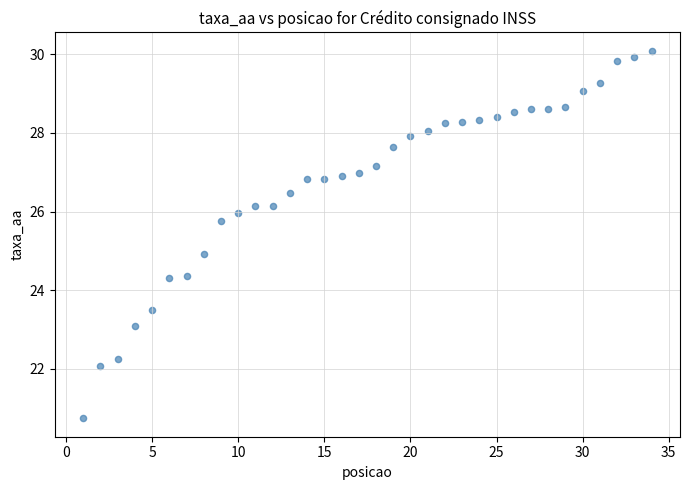

What is the range of X values (max minus min)?

33.0